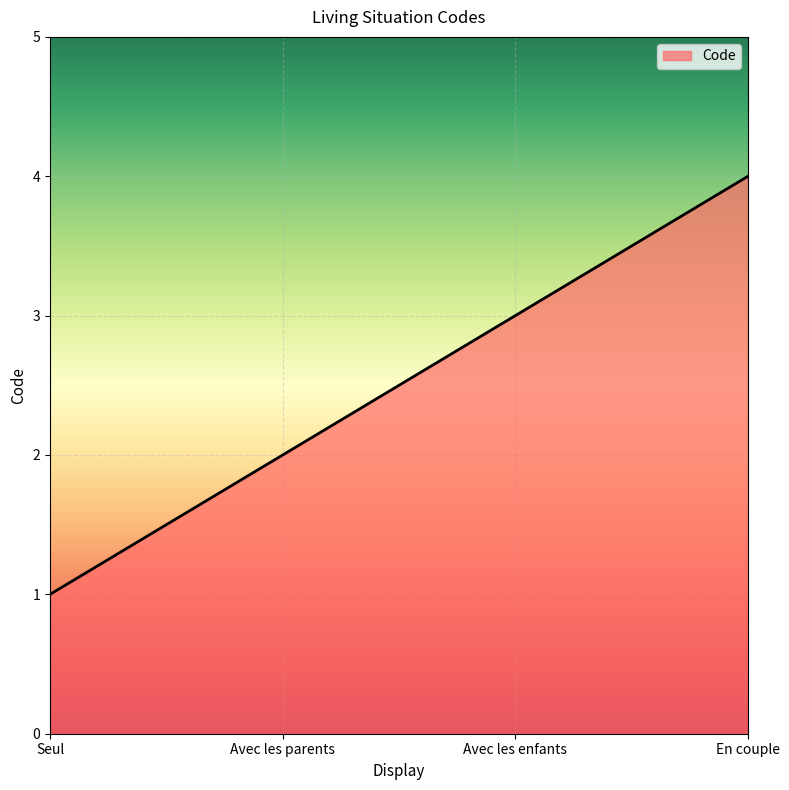

Reading left to right, transcribe all the data shown in this chart.

1	2	3	4